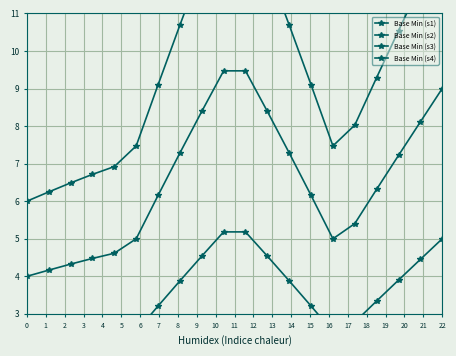

Which series changed the most between 2 and 18?

Base Min (s4)